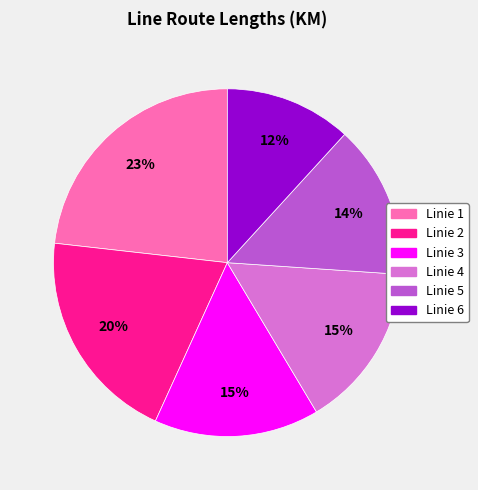

Does any single category account for the majority?

No